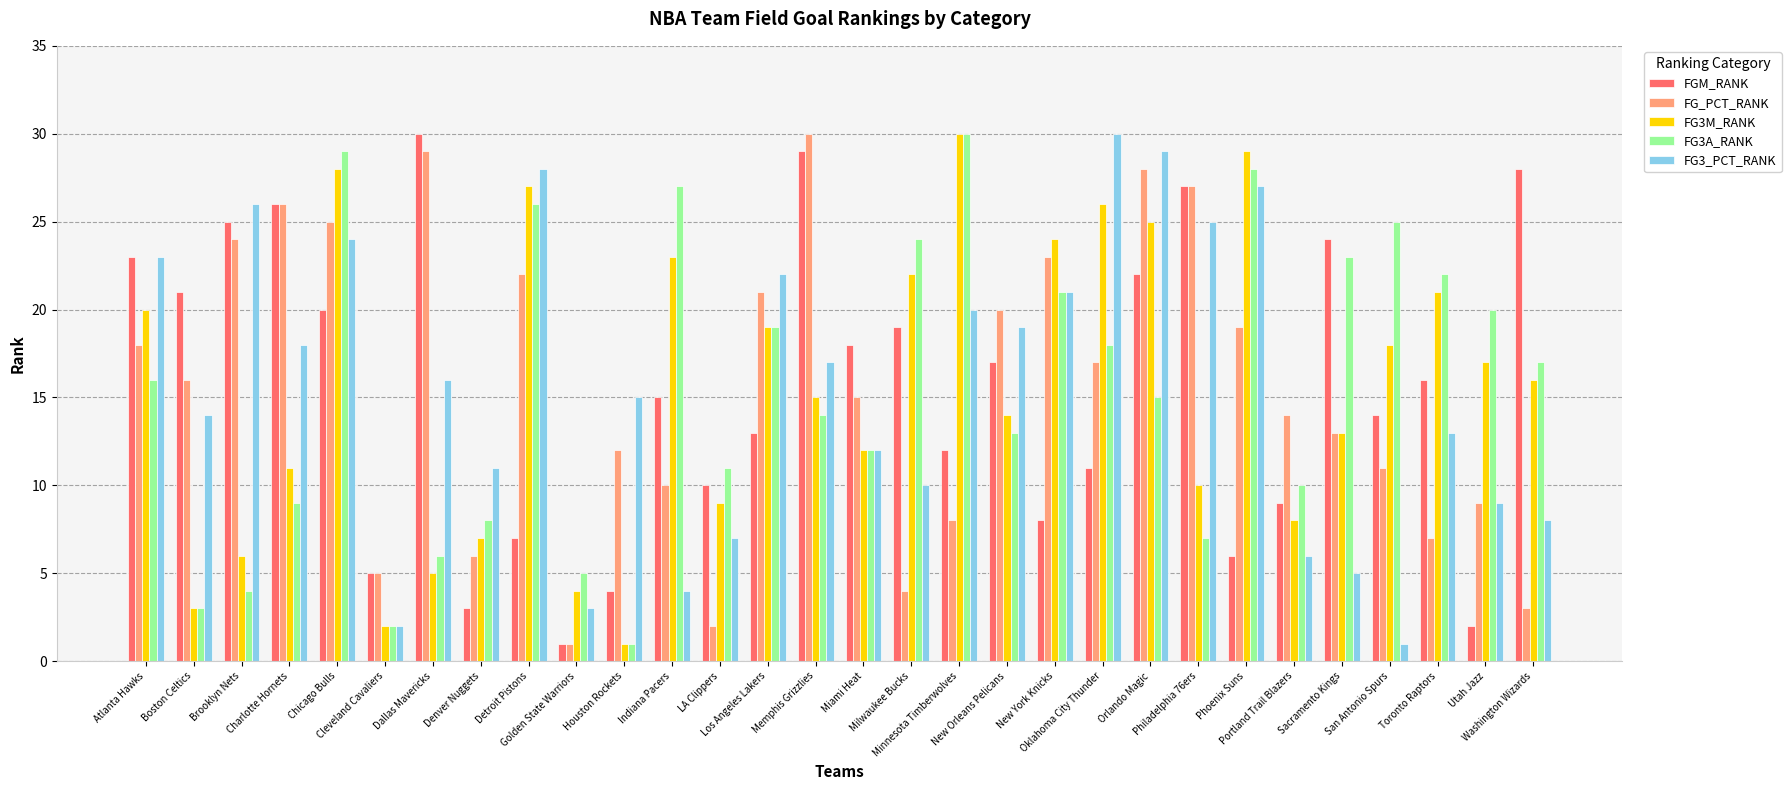

What is the difference between the maximum and minimum values in the FG_PCT_RANK series?

29